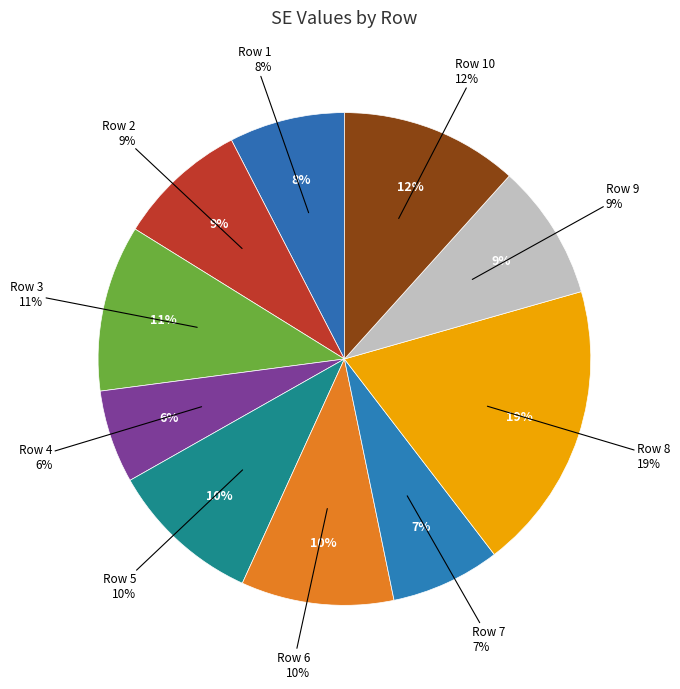

Which slice is the smallest?

4